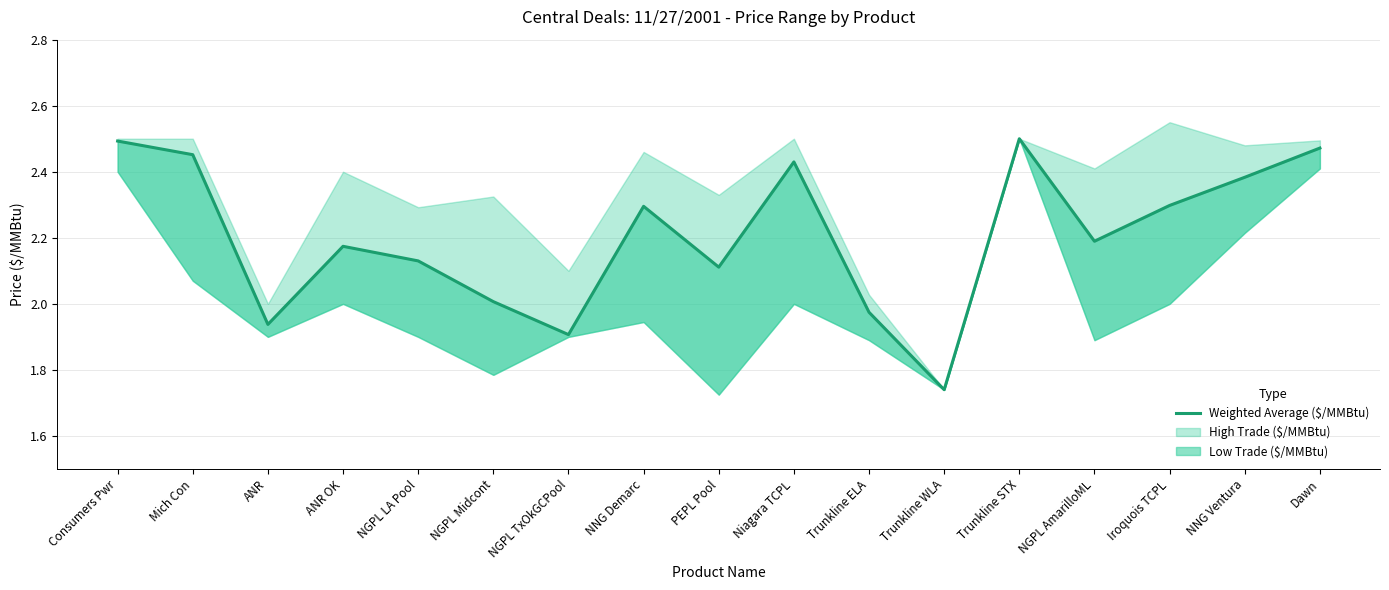

Which label corresponds to the largest value in the chart?

Trunkline STX